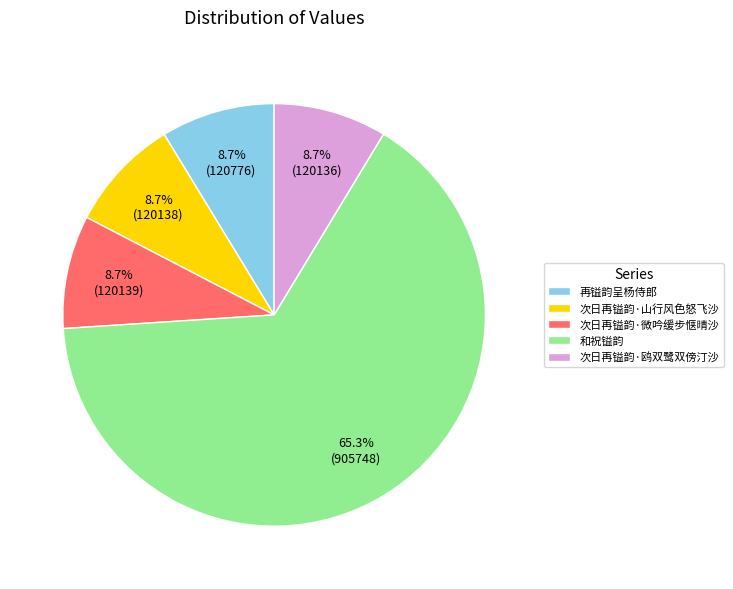

To the nearest percent, what portion does 和祝镒韵 represent?

65%